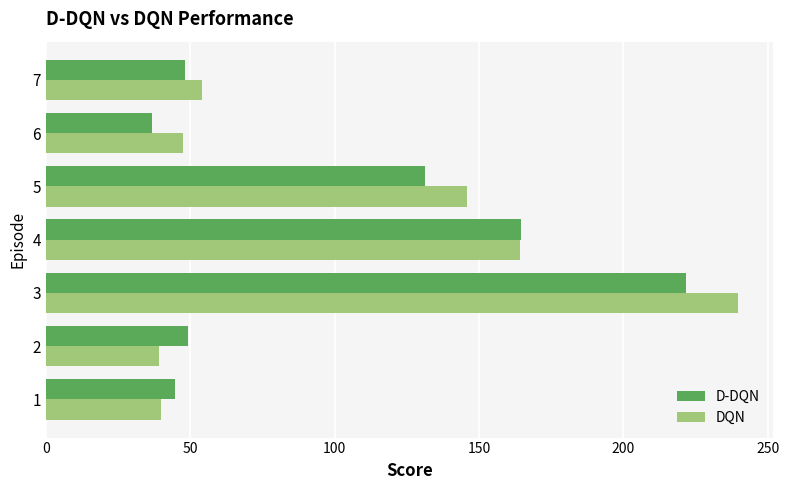

Which category has the lowest value across all series?

6